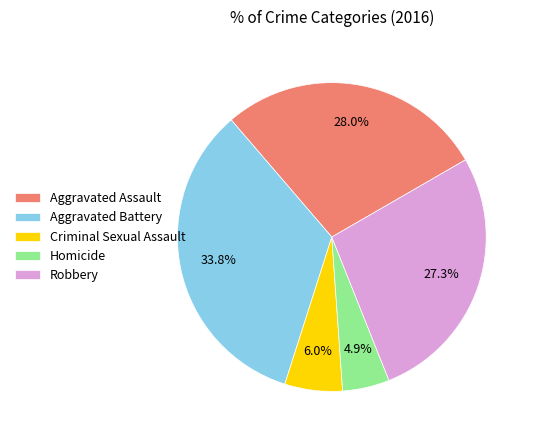

Between Aggravated Battery and Homicide, which is larger?

Aggravated Battery